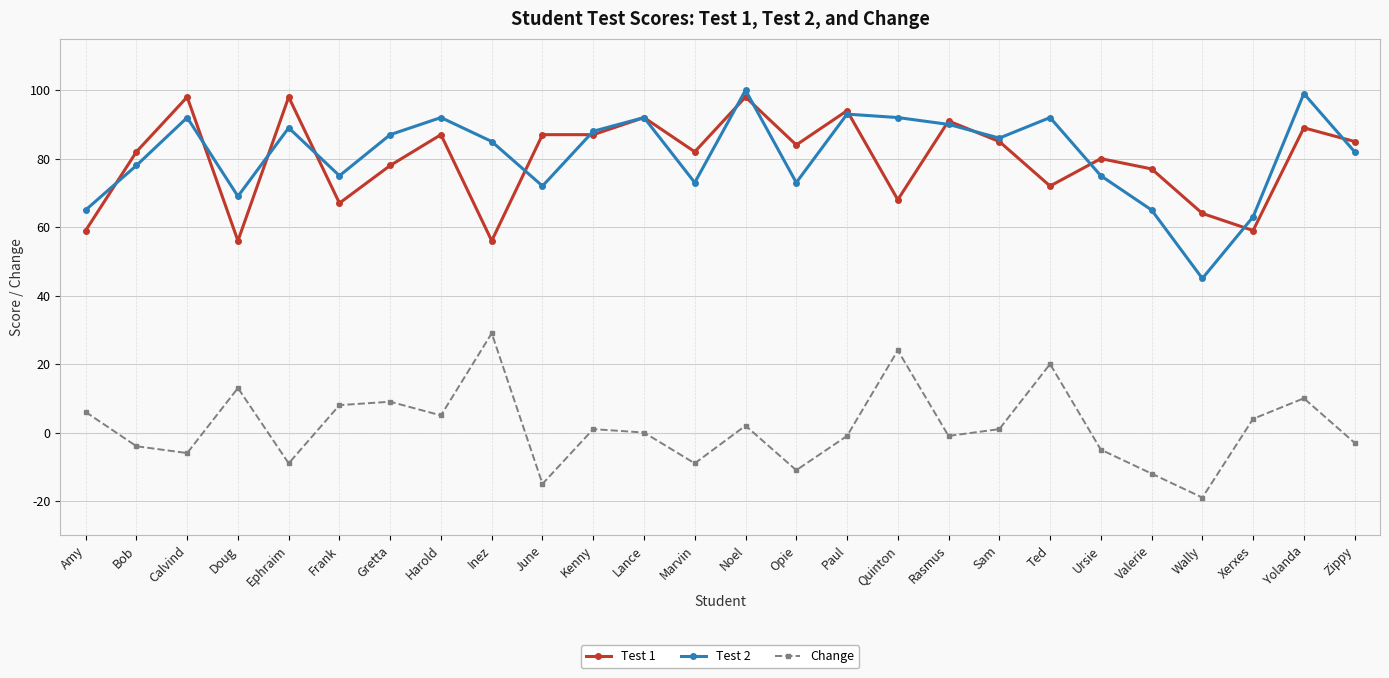

Reading left to right, list all the values displayed in this chart.

Test 1: 59	82	98	56	98	67	78	87	56	87	87	92	82	98	84	94	68	91	85	72	80	77	64	59	89	85
Test 2: 65	78	92	69	89	75	87	92	85	72	88	92	73	100	73	93	92	90	86	92	75	65	45	63	99	82
Change: 6	-4	-6	13	-9	8	9	5	29	-15	1	0	-9	2	-11	-1	24	-1	1	20	-5	-12	-19	4	10	-3